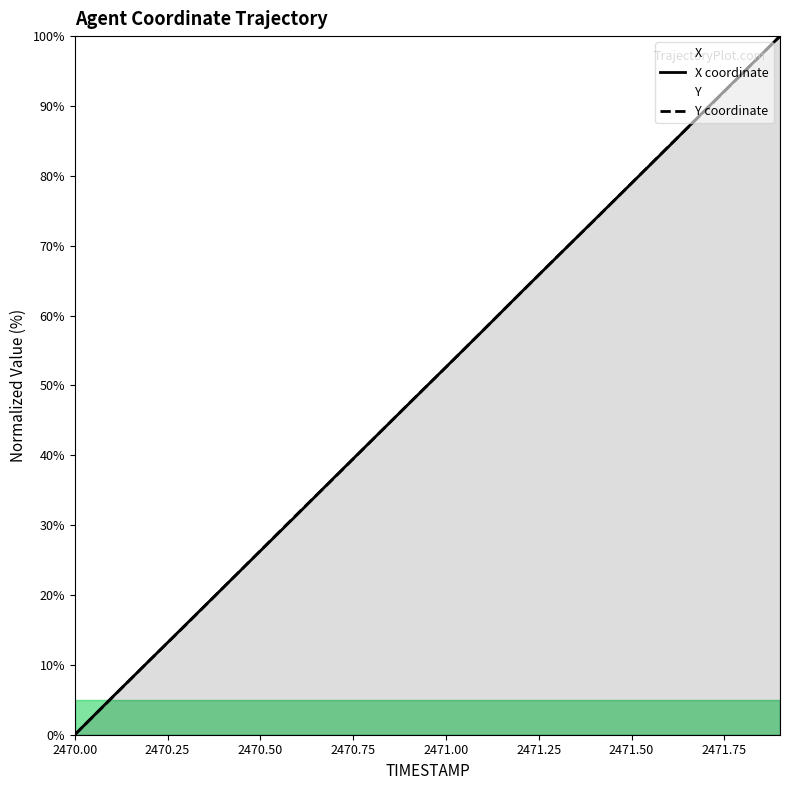

The X coordinate series shows 52.6 at 2471.00. True or false?

True